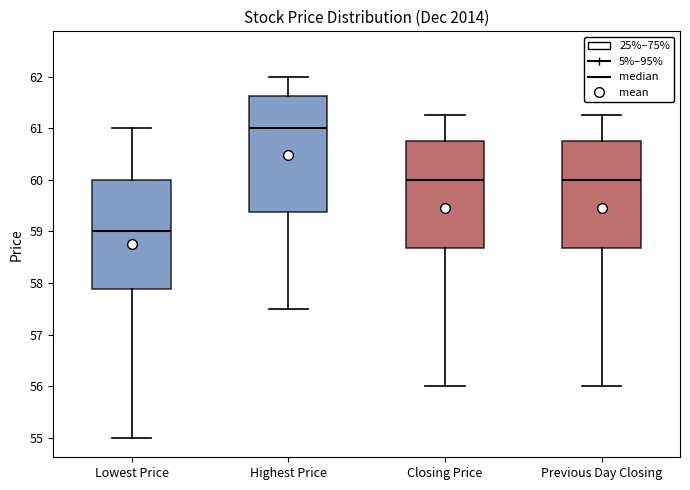

Reading left to right, transcribe this box plot: for each box, give where its median line is, the range the box spans, and where its two whiskers end, as read against the y-axis. The values are not printed on the chart, so give them approximately, as read against the axis.

Lowest Price: median 59.0, box 57.9 to 60.0, whiskers 55.0 to 61.0
Highest Price: median 61.0, box 59.4 to 61.6, whiskers 57.5 to 62.0
Closing Price: median 60.0, box 58.7 to 60.8, whiskers 56.0 to 61.3
Previous Day Closing: median 60.0, box 58.7 to 60.8, whiskers 56.0 to 61.3